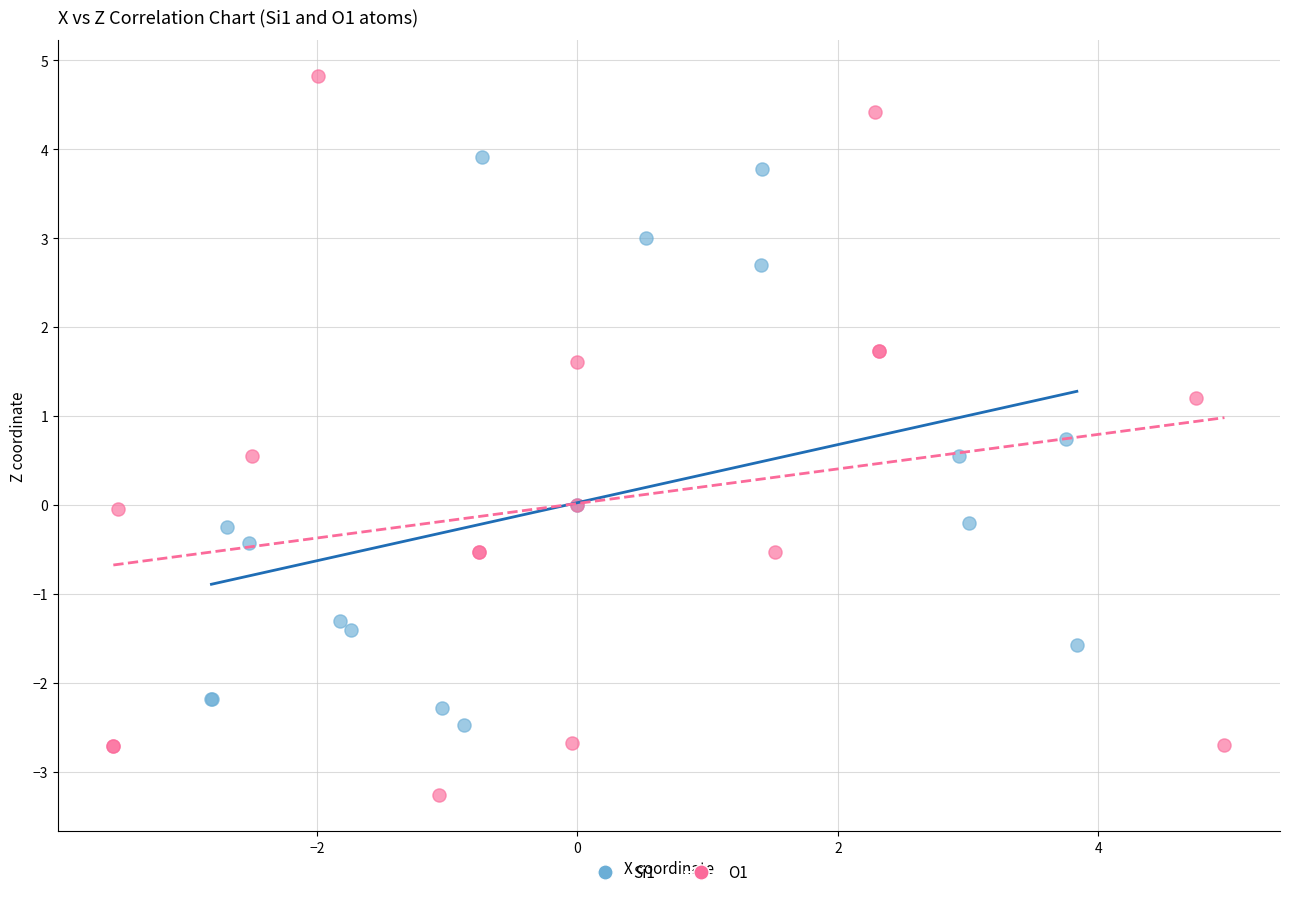

Which series reaches the maximum Y coordinate?

O1